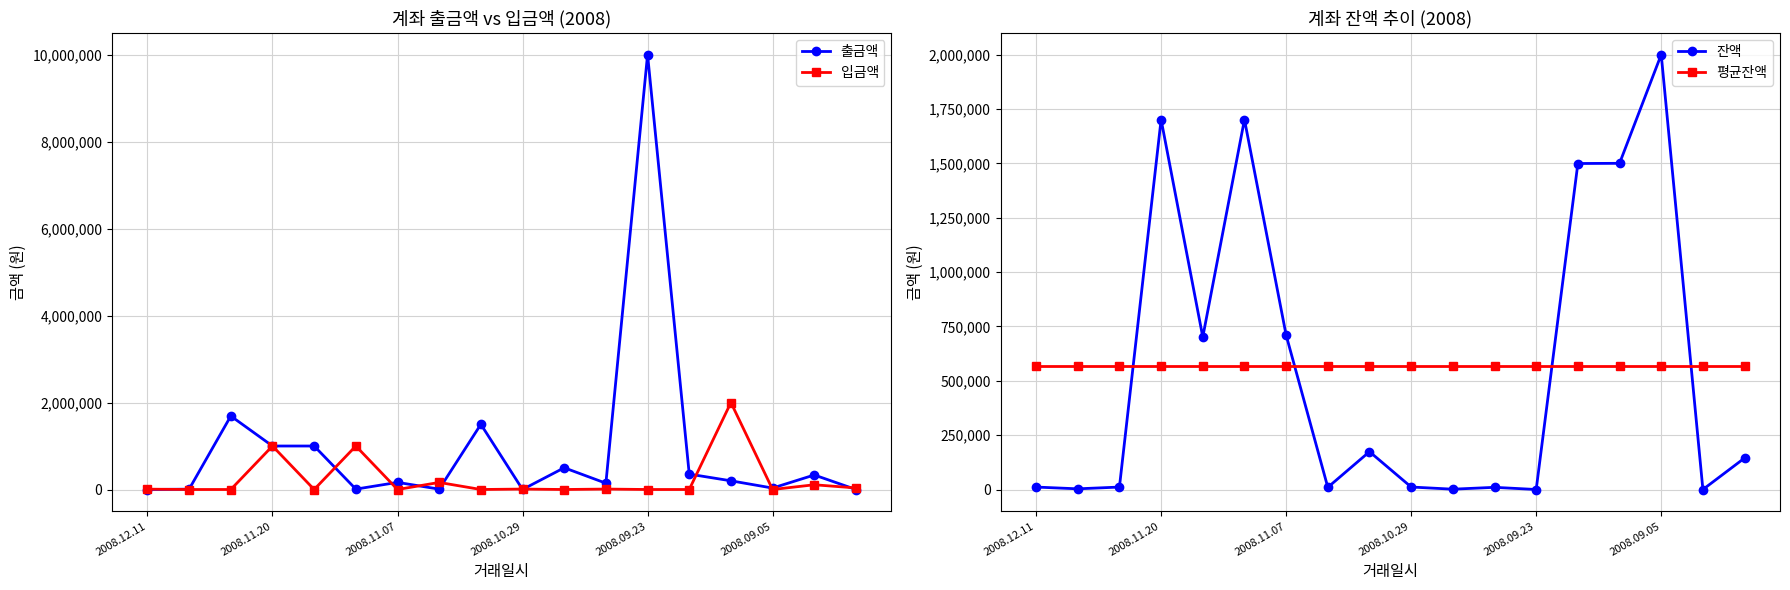

What position from the left is 2008.12.11?

1